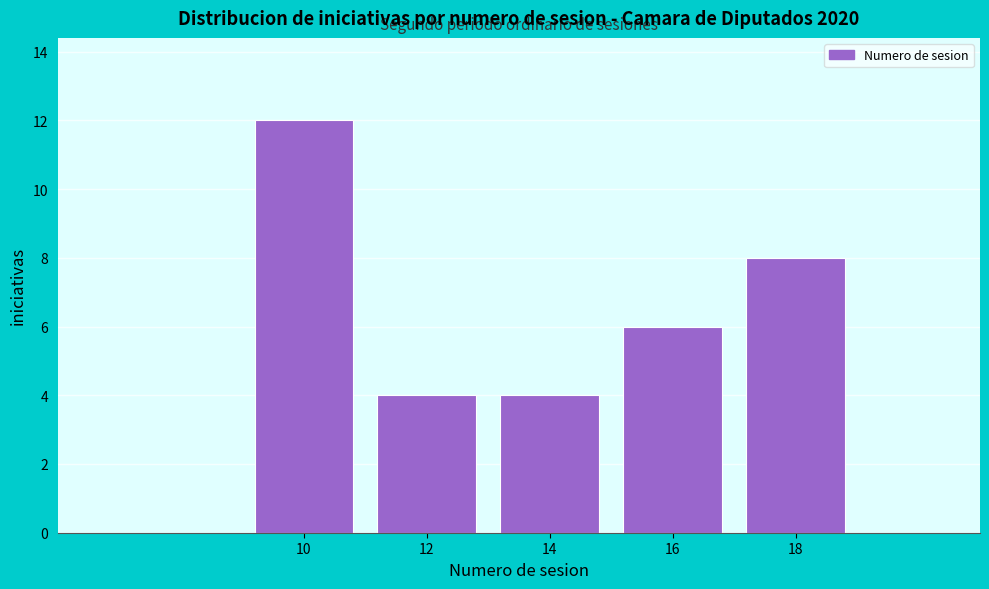

Reading right to left, extract all data points from this chart.

18=8	16=6	14=4	12=4	10=12